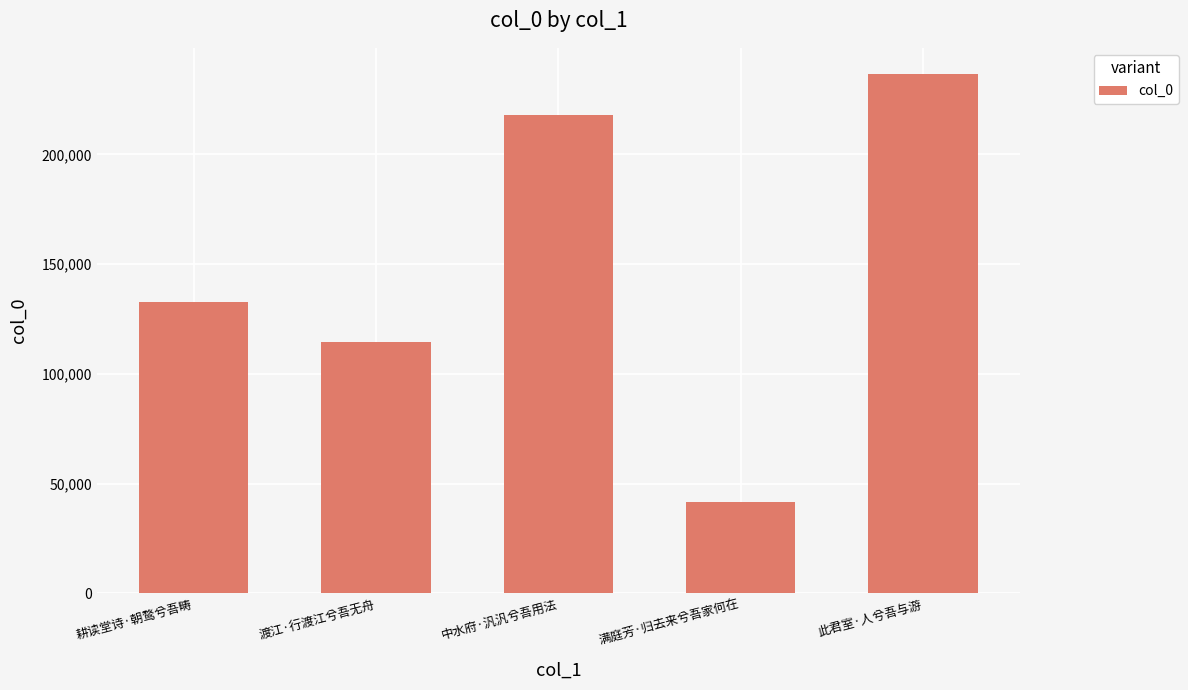

Which label corresponds to the smallest value in the chart?

满庭芳·归去来兮吾家何在